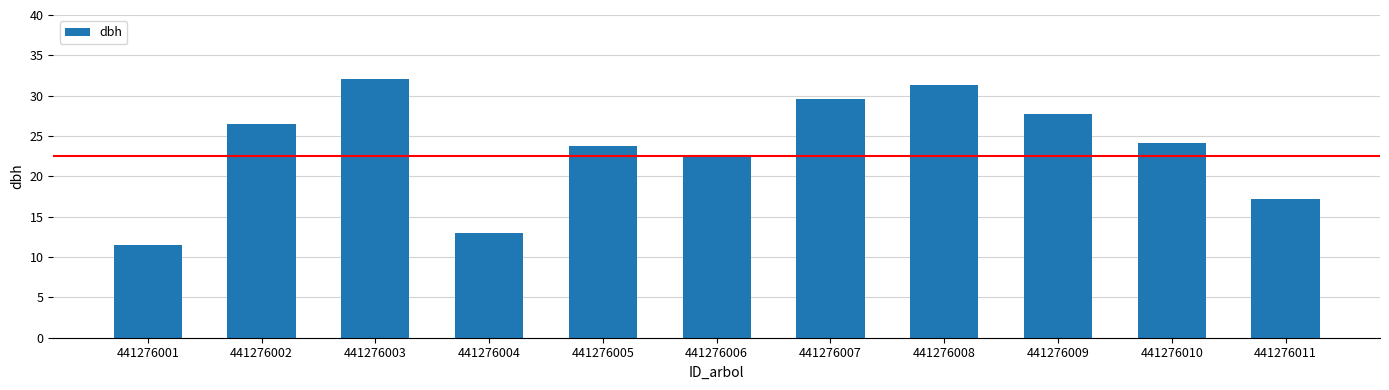

The chart shows a value of 3.9 at 441276011. True or false?

False